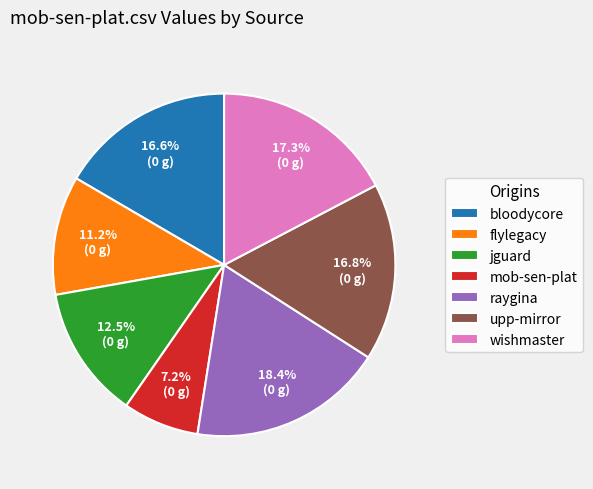

Between flylegacy and mob-sen-plat, which is larger?

flylegacy